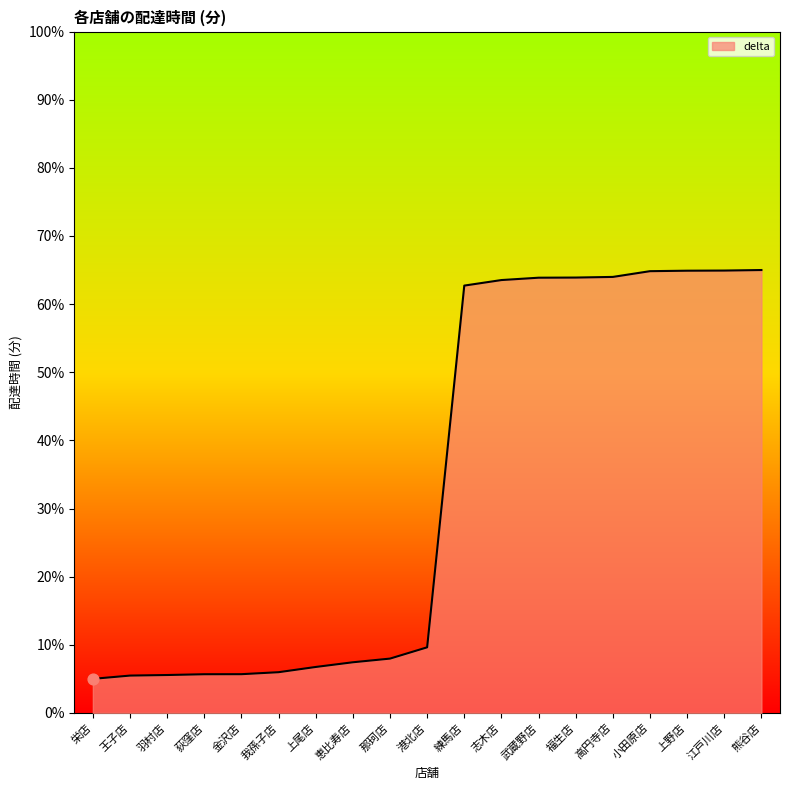

What is the ratio of the value at 小田原店 to the value at 我孫子店?

10.8